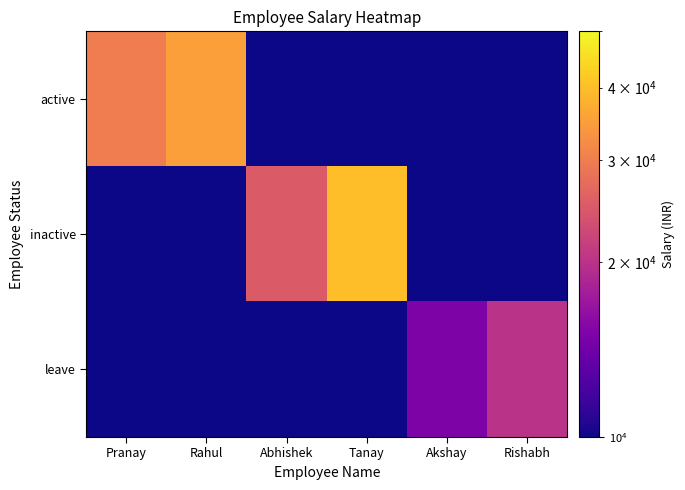

Rank the series by their maximum value, from highest to lowest.

inactive, active, leave